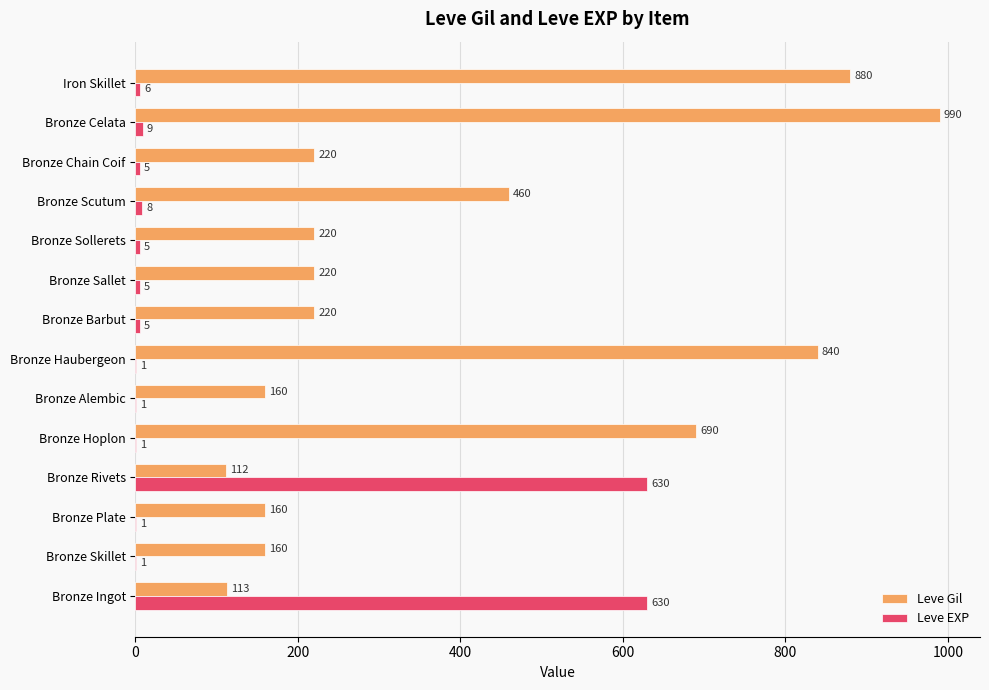

Where is Leve Gil nearest to the value 551?

Bronze Scutum